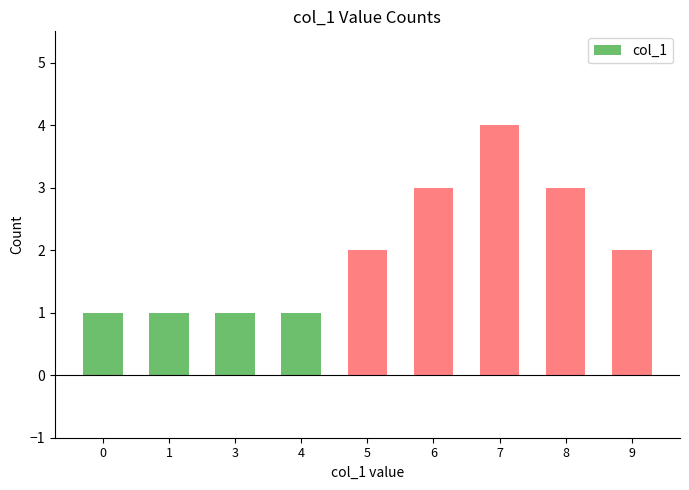

What is the average value?

2